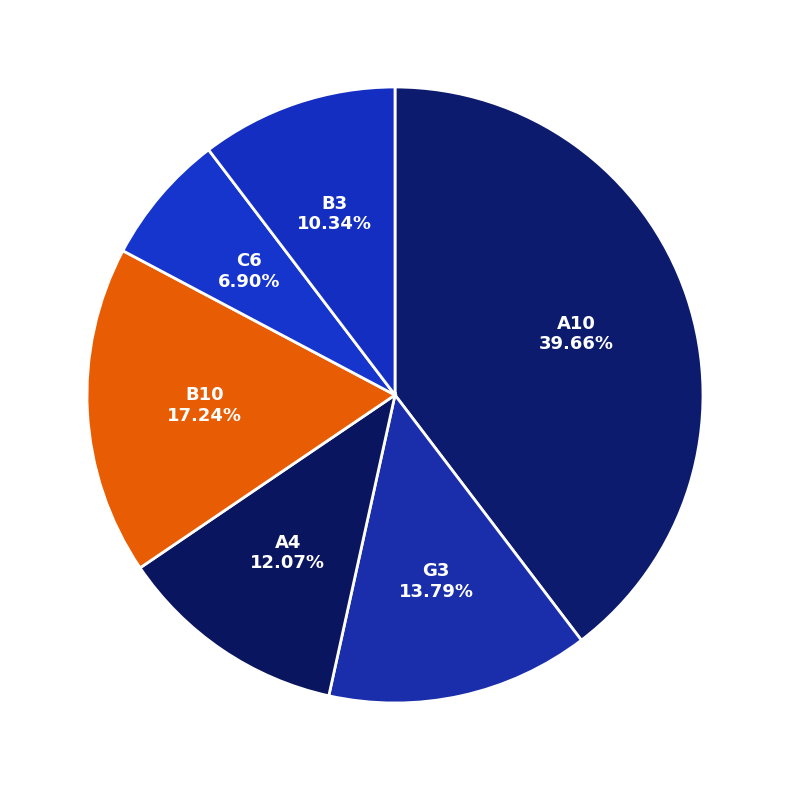

How many segments does this pie chart have?

6